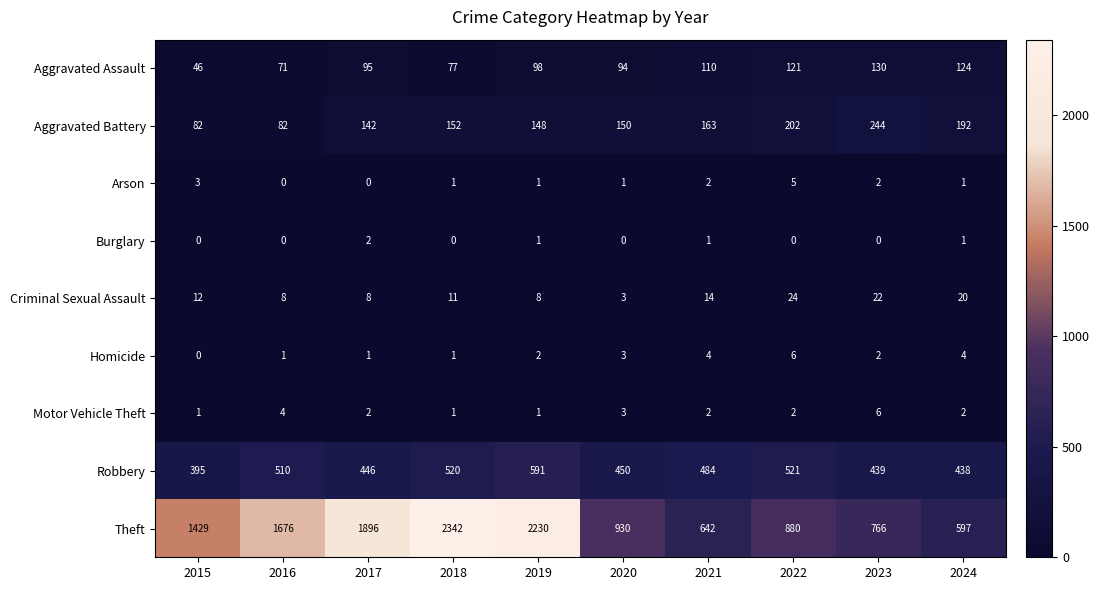

The value of Robbery at 2015 is 395. True or false?

True